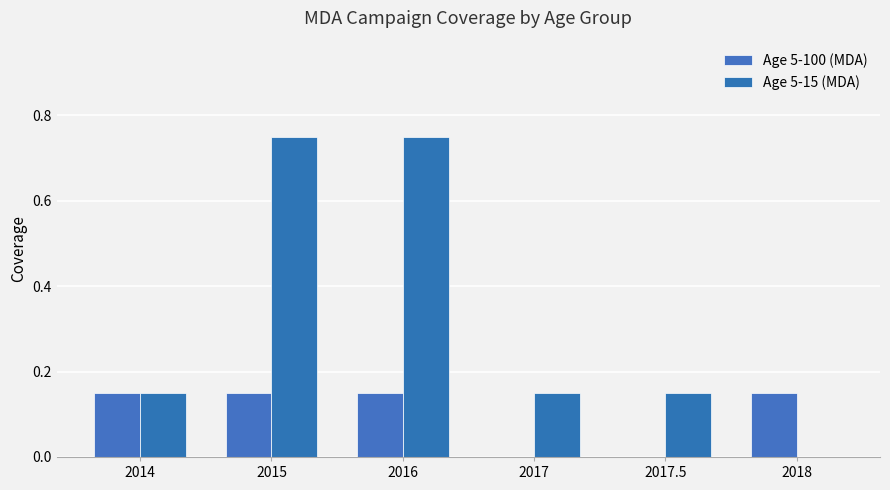

Which series has the largest total across all categories?

Age 5-15 (MDA)